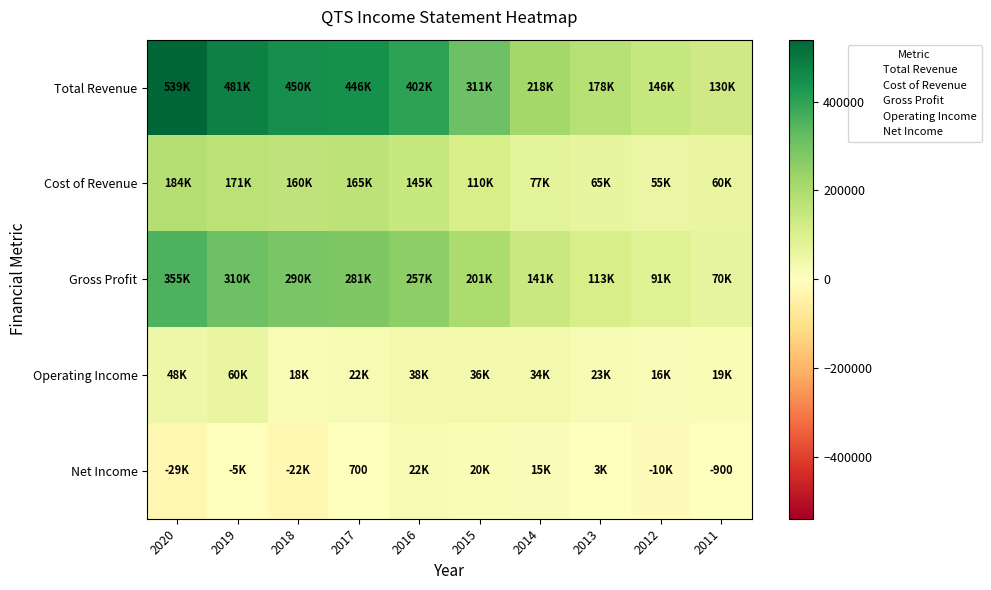

What is the total value across all series at 2018?

897000